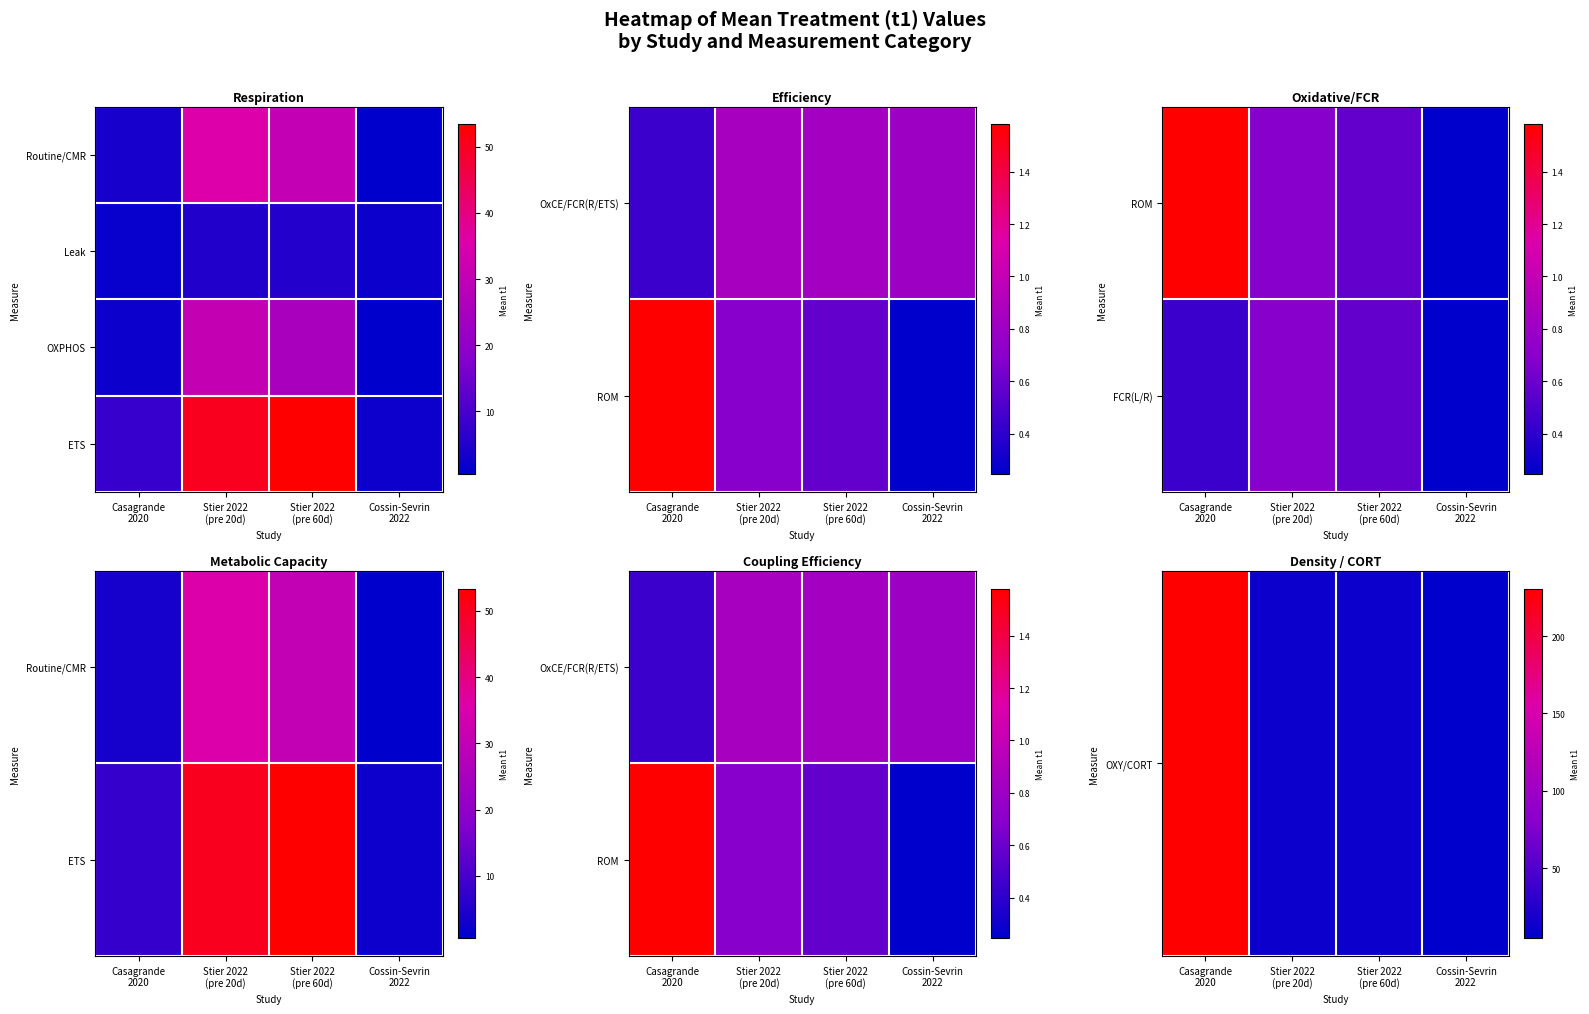

Which label corresponds to the smallest value in the chart?

Cossin-Sevrin
2022